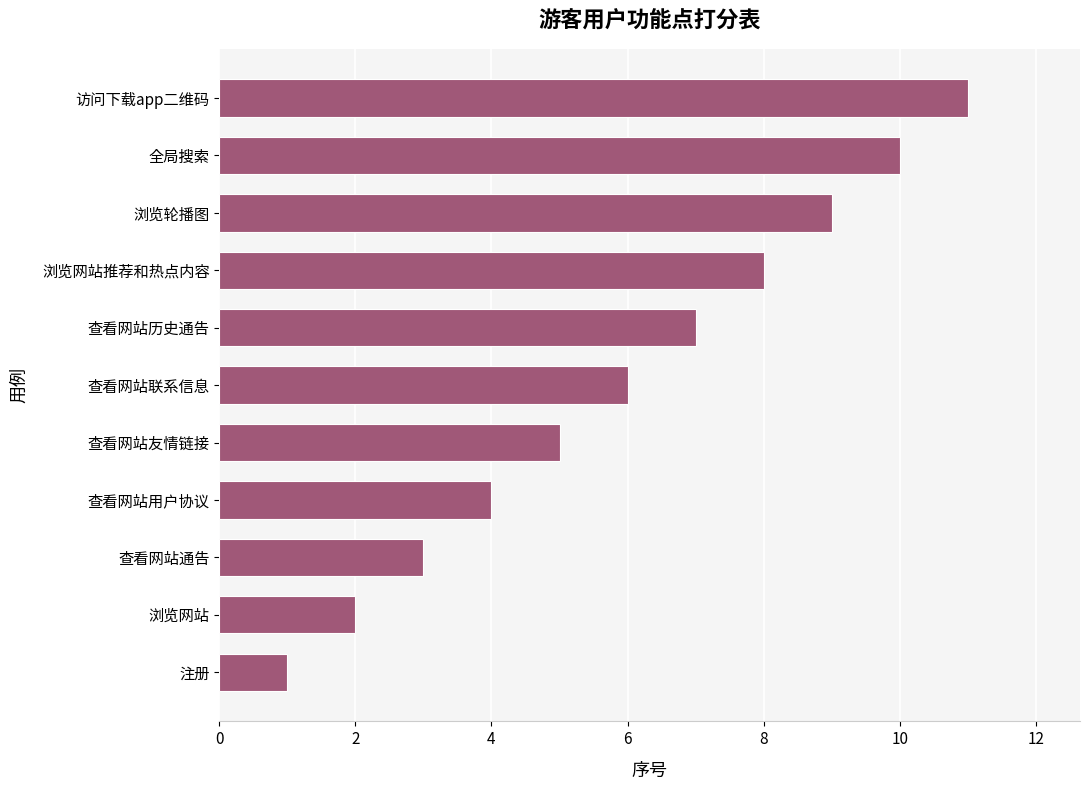

Are the bars horizontal?

Yes